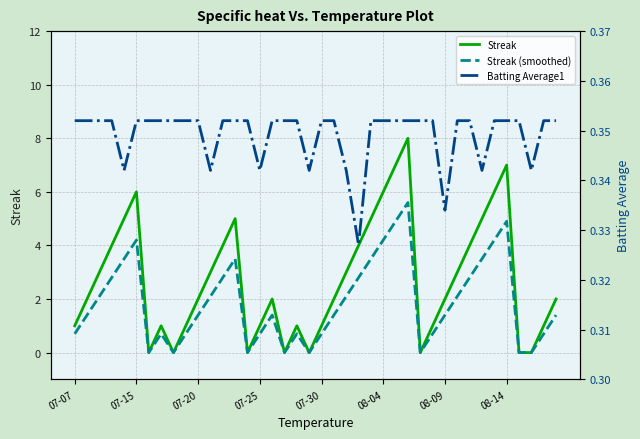

How many interior local peaks does the Streak series have?

7